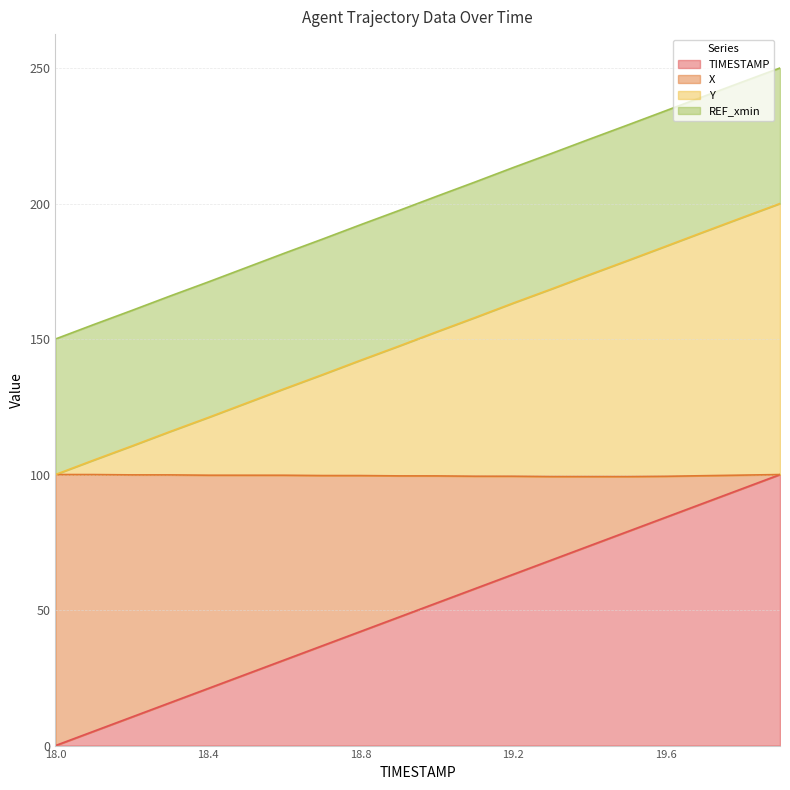

What position from the right is 19.4?

6